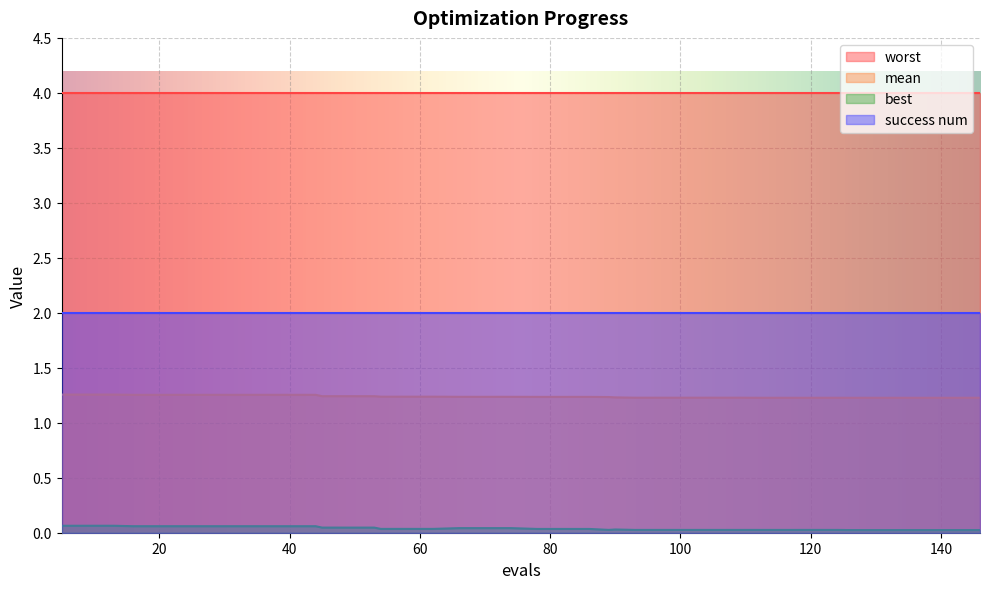

What is the highest value of the success num series?

2.0